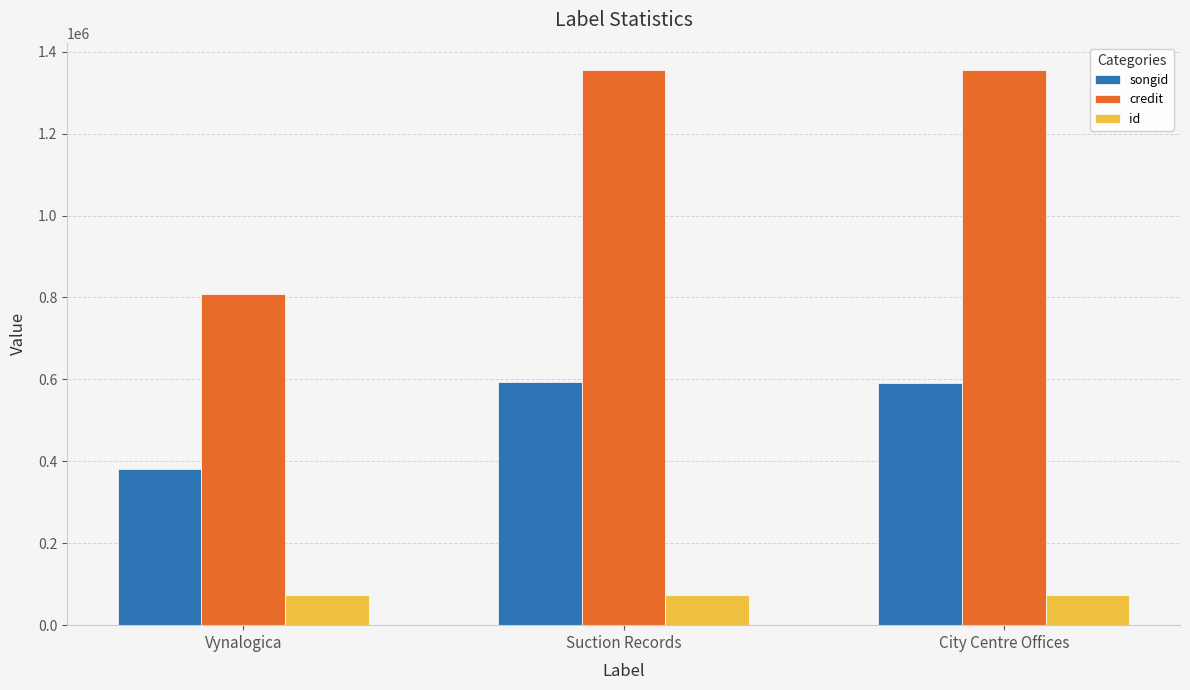

At which label does songid first exceed 592032?

Suction Records